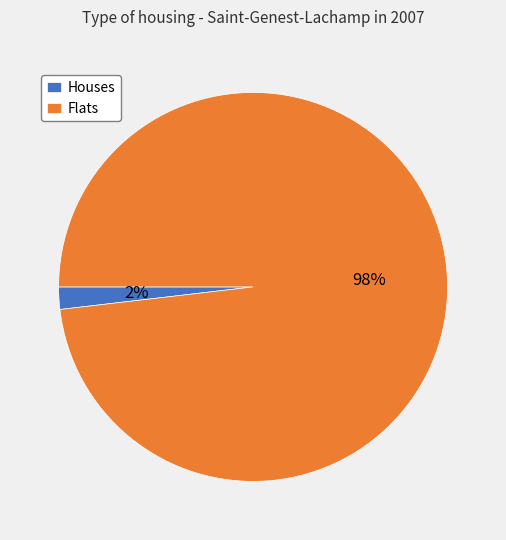

The Houses slice represents 2% of the pie. True or false?

True